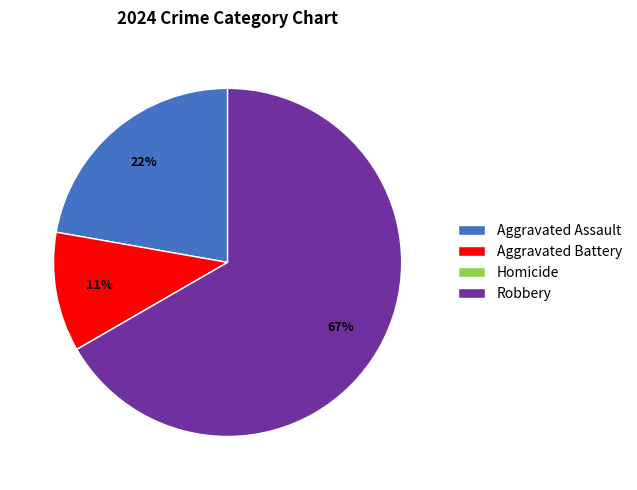

Which category has the biggest portion of the pie?

Robbery